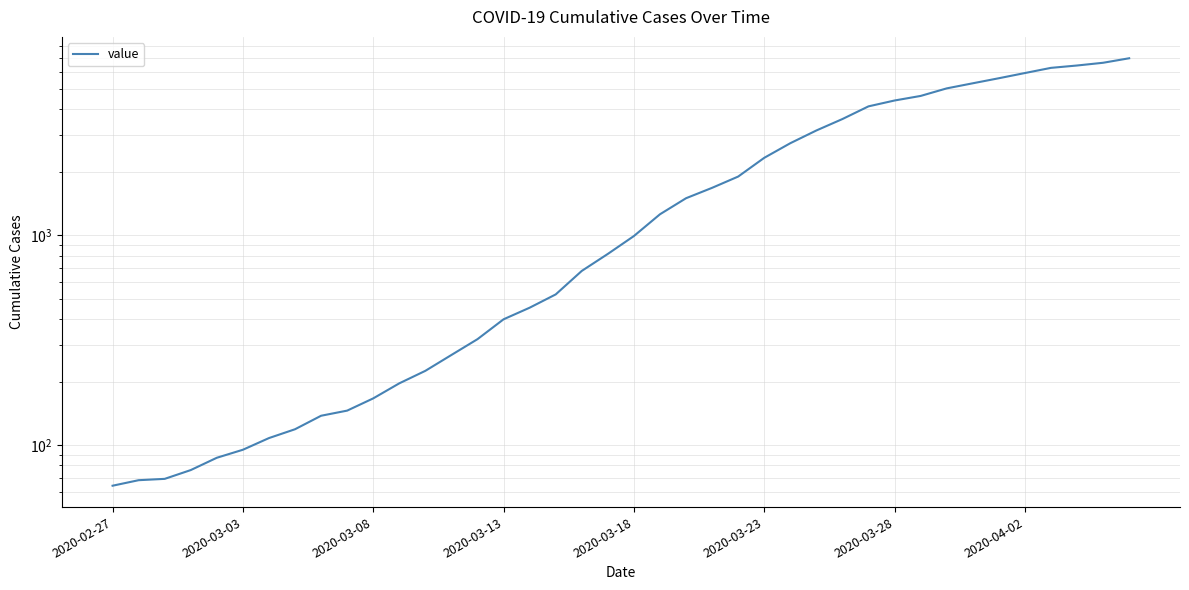

True or false: the data shows 2813 at 29.

False